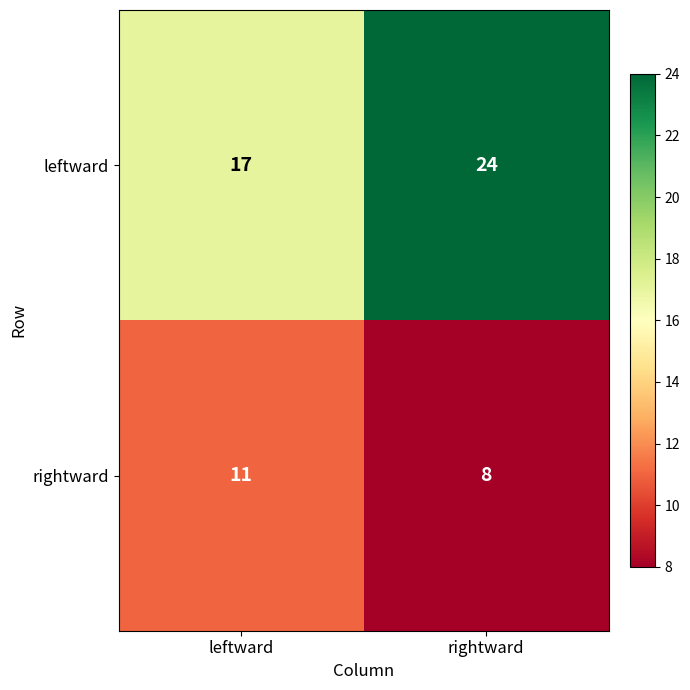

Between leftward and rightward, which series saw the biggest shift?

leftward